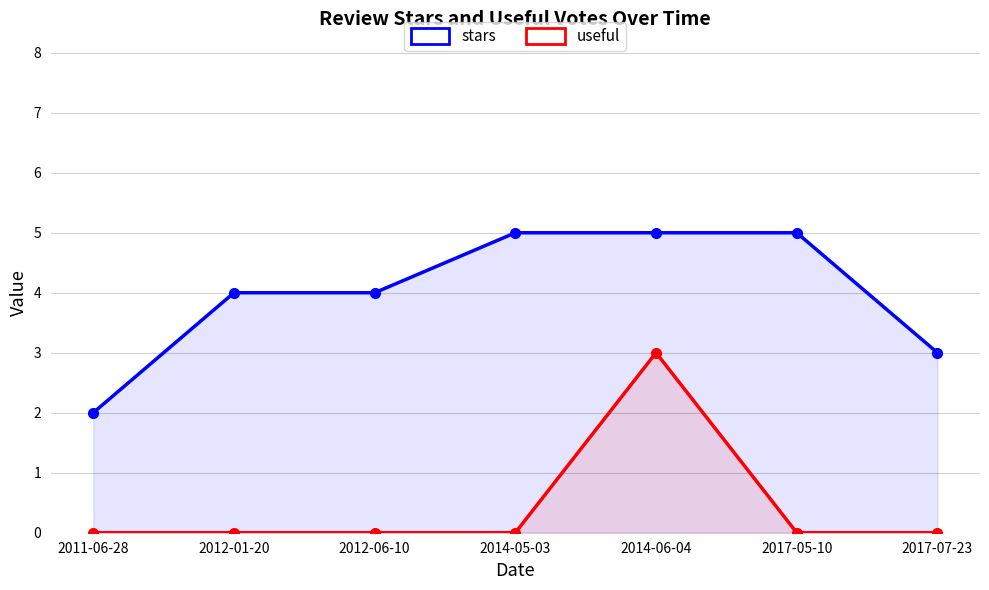

What is the total value across all series at 2014-05-03?

5